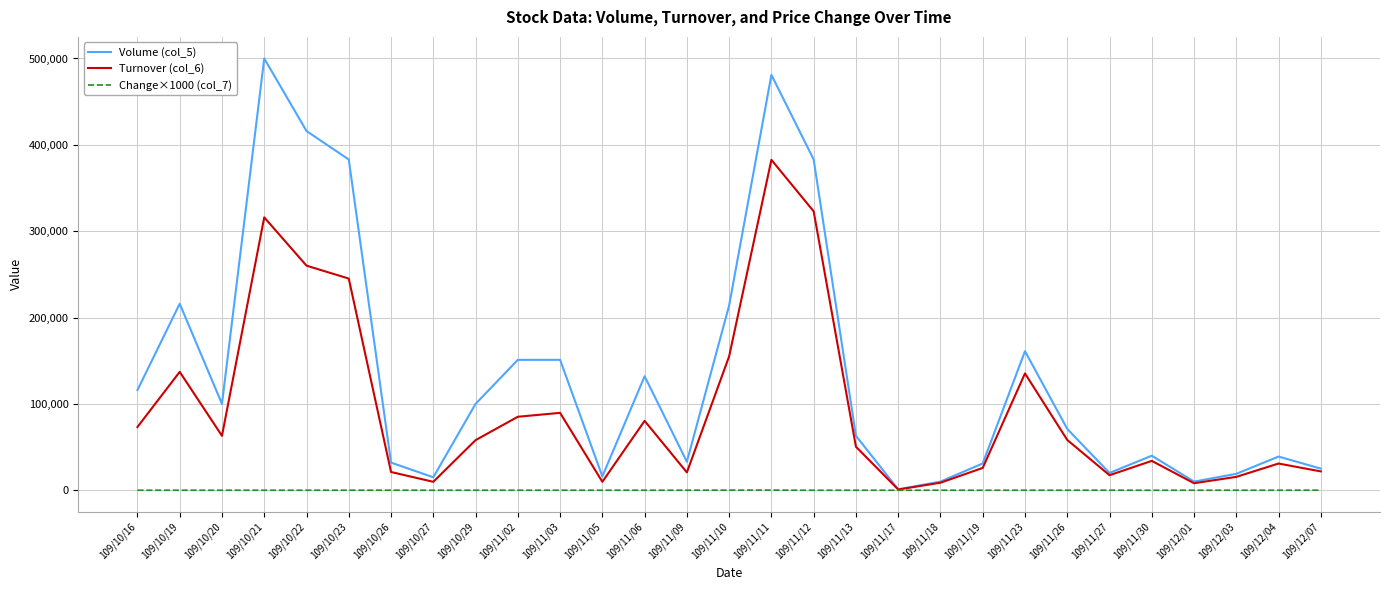

What is the maximum value shown in the chart?

500000